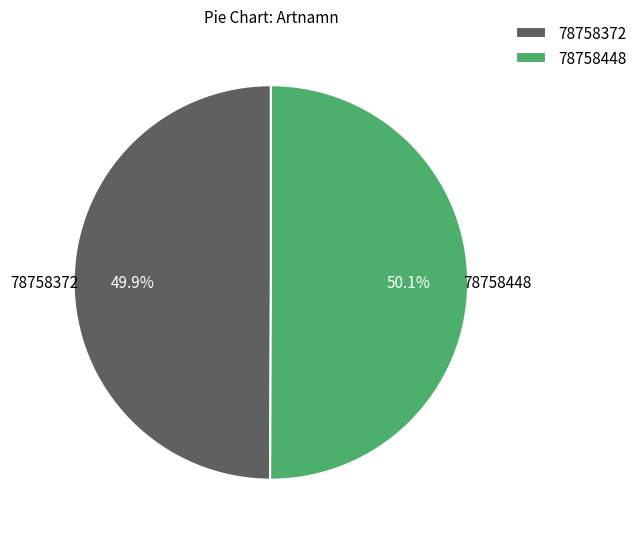

What percentage is the 78758448 slice, to the nearest percent?

50%